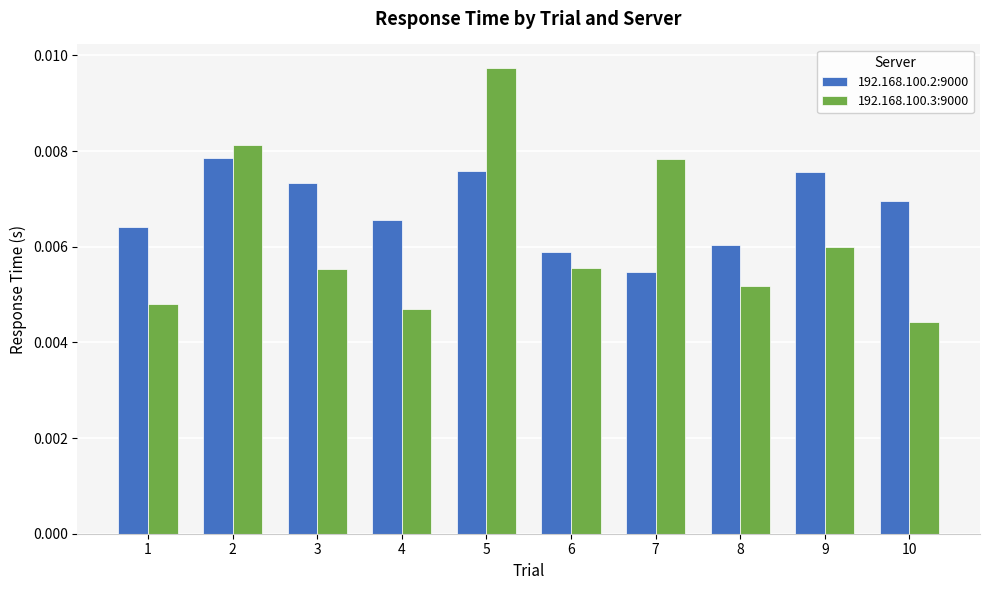

How many 192.168.100.3:9000 values are between 0 and 1?

10